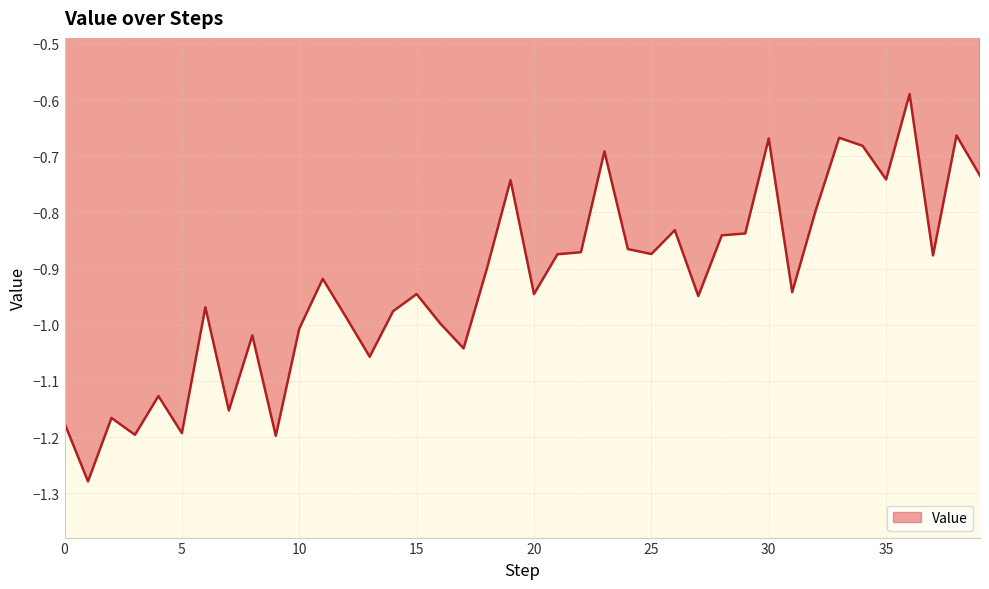

Count the number of data series in this chart.

1